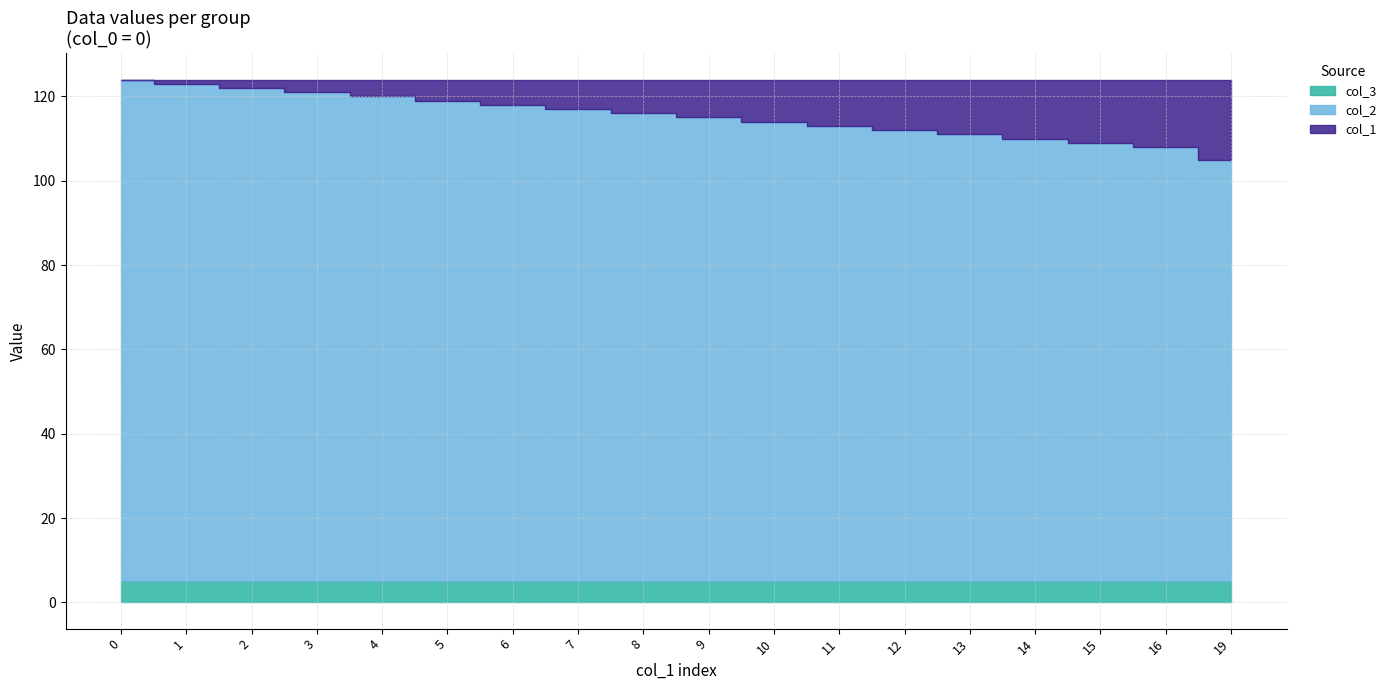

Reading left to right, what are all the values shown in this chart?

col_1: 0	1	2	3	4	5	6	7	8	9	10	11	12	13	14	15	16	19
col_2: 119	118	117	116	115	114	113	112	111	110	109	108	107	106	105	104	103	100
col_3: 5	5	5	5	5	5	5	5	5	5	5	5	5	5	5	5	5	5